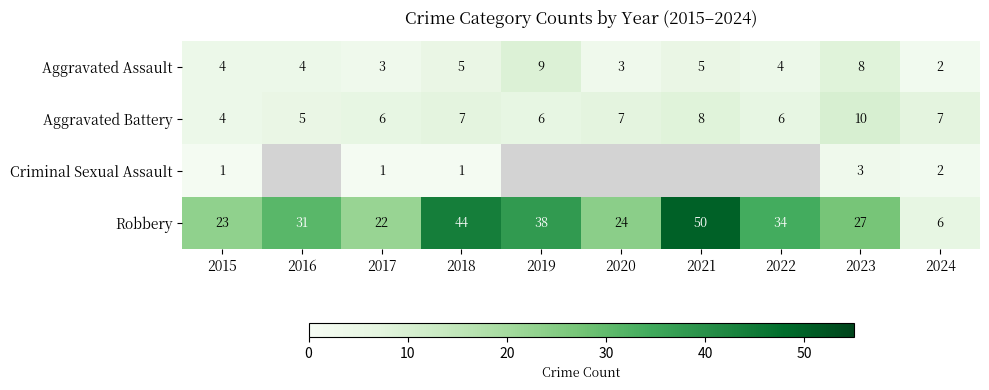

At which label does Aggravated Assault reach its peak?

2019